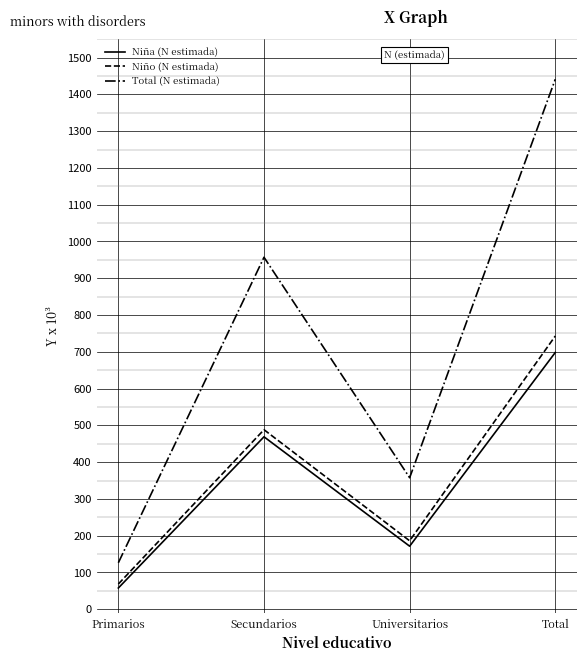

The value of Niña (N estimada) at Total is 1220.6. True or false?

False